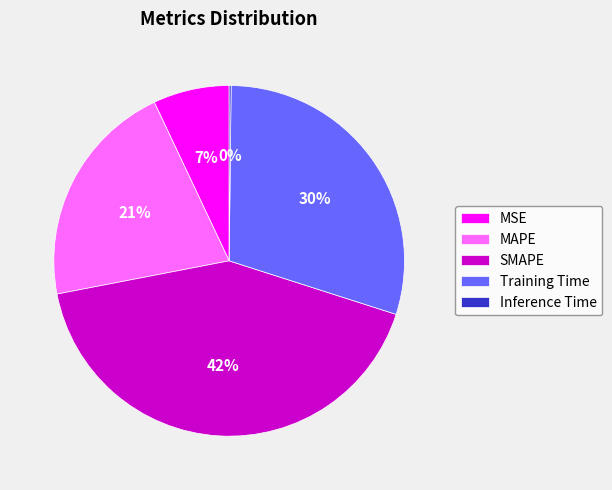

What percentage is the SMAPE slice, to the nearest percent?

42%